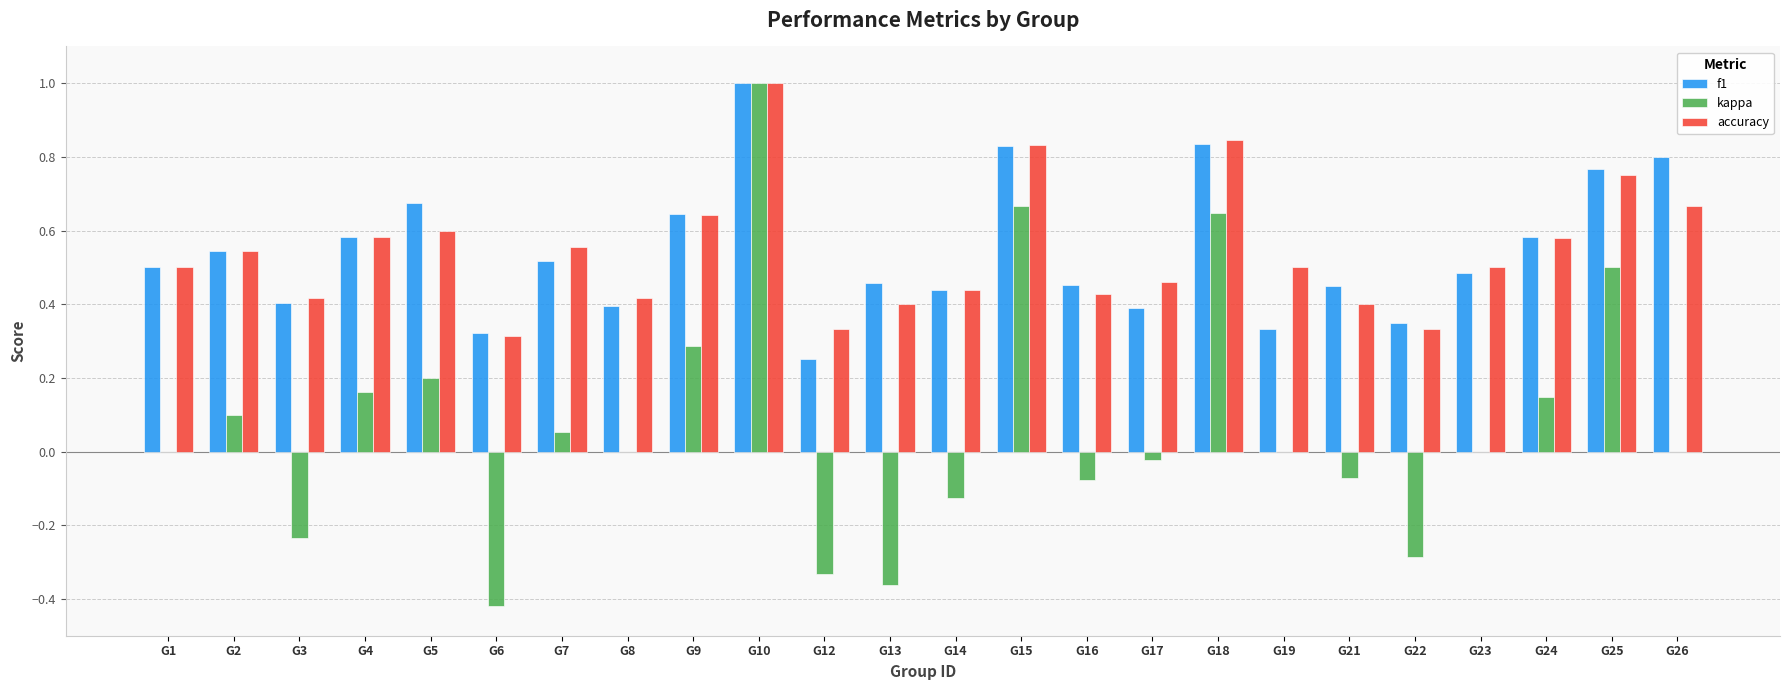

What is the greatest value displayed?

1.0